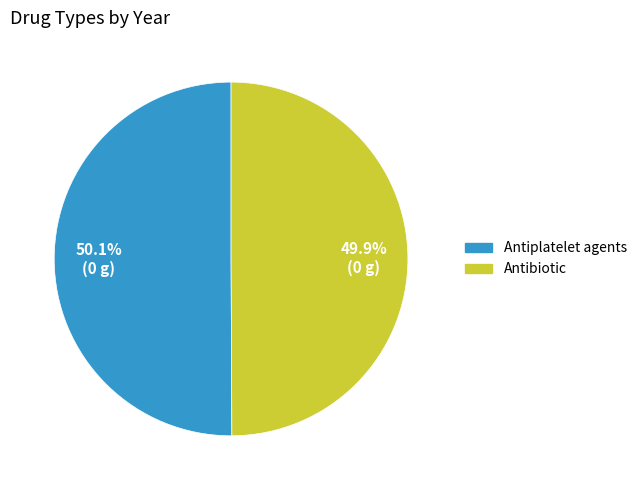

How many segments does this pie chart have?

2